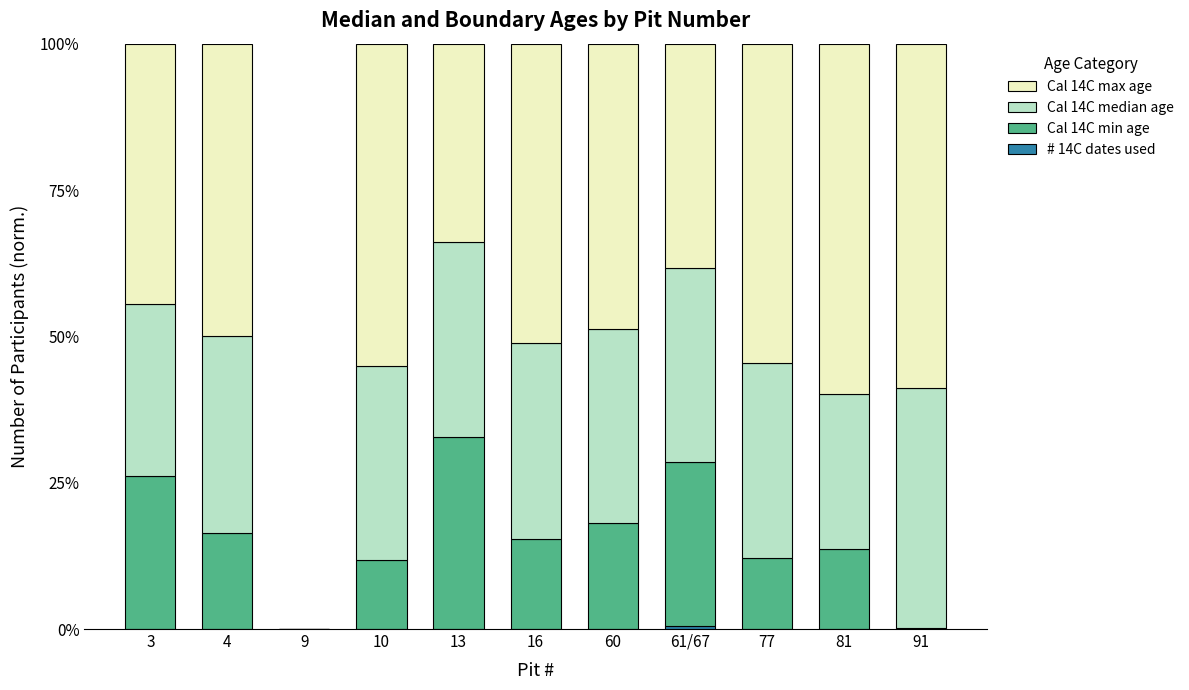

What is the total value across all series at 91?

100.0